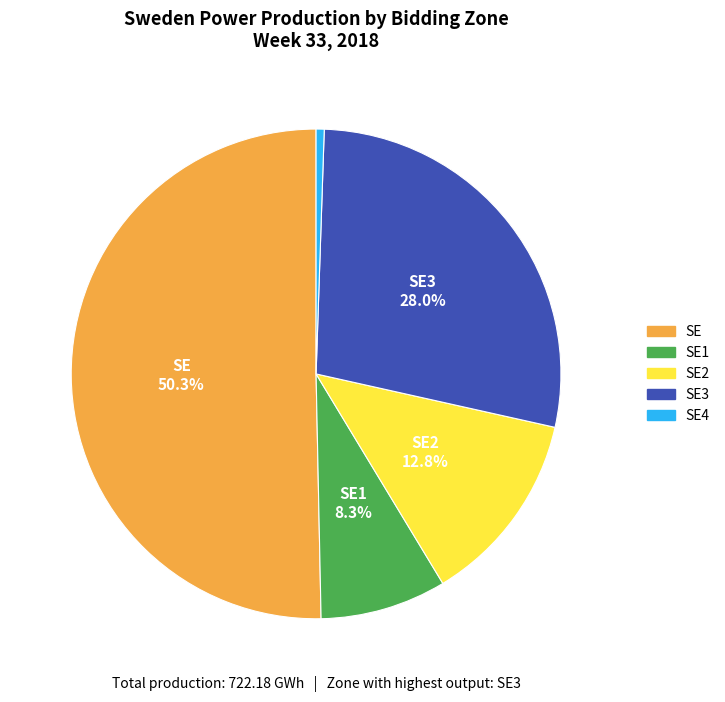

To the nearest percent, what is the combined percentage of SE3 and SE1?

36%